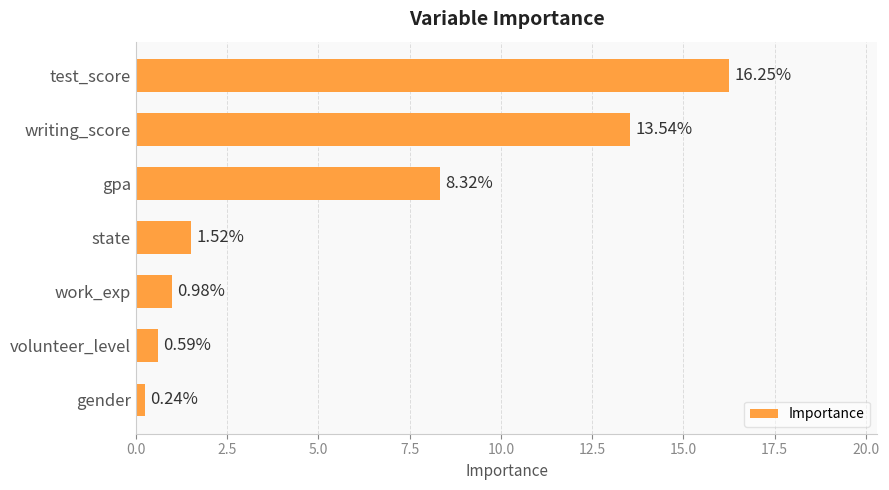

Which category has the lowest value across all series?

gender